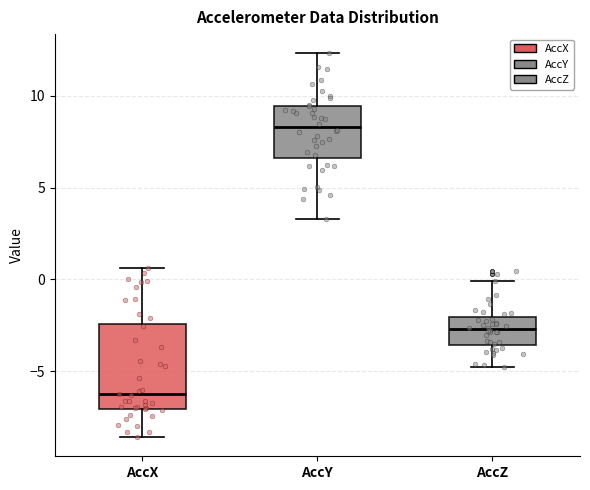

Which box's median line is the highest?

AccY